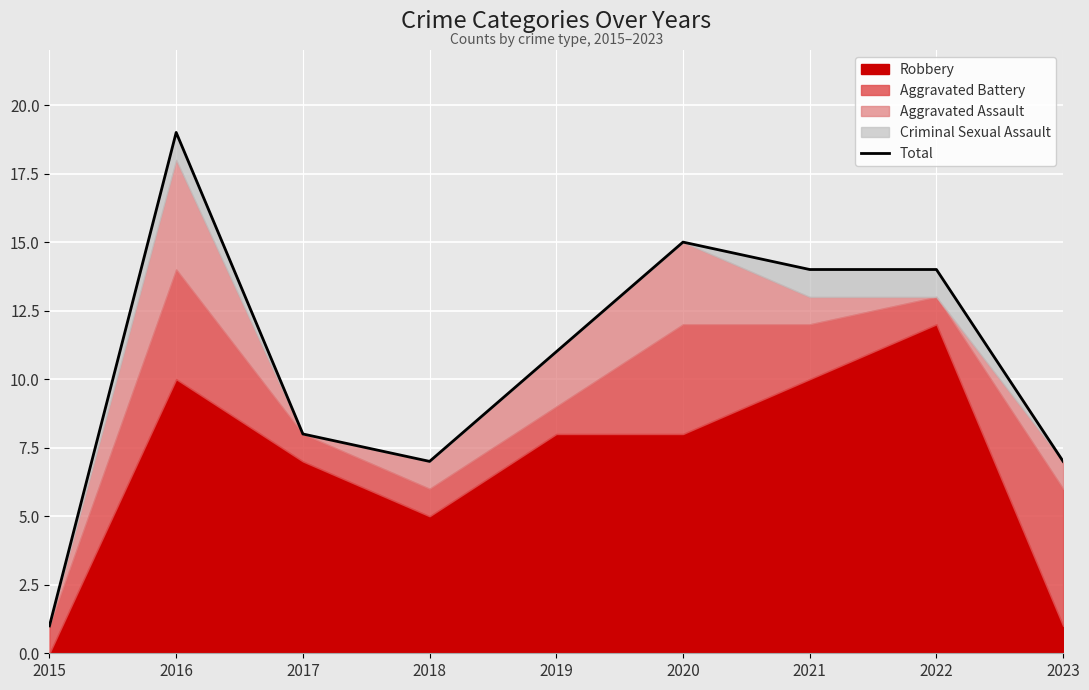

Which category has the highest value across all series?

2016